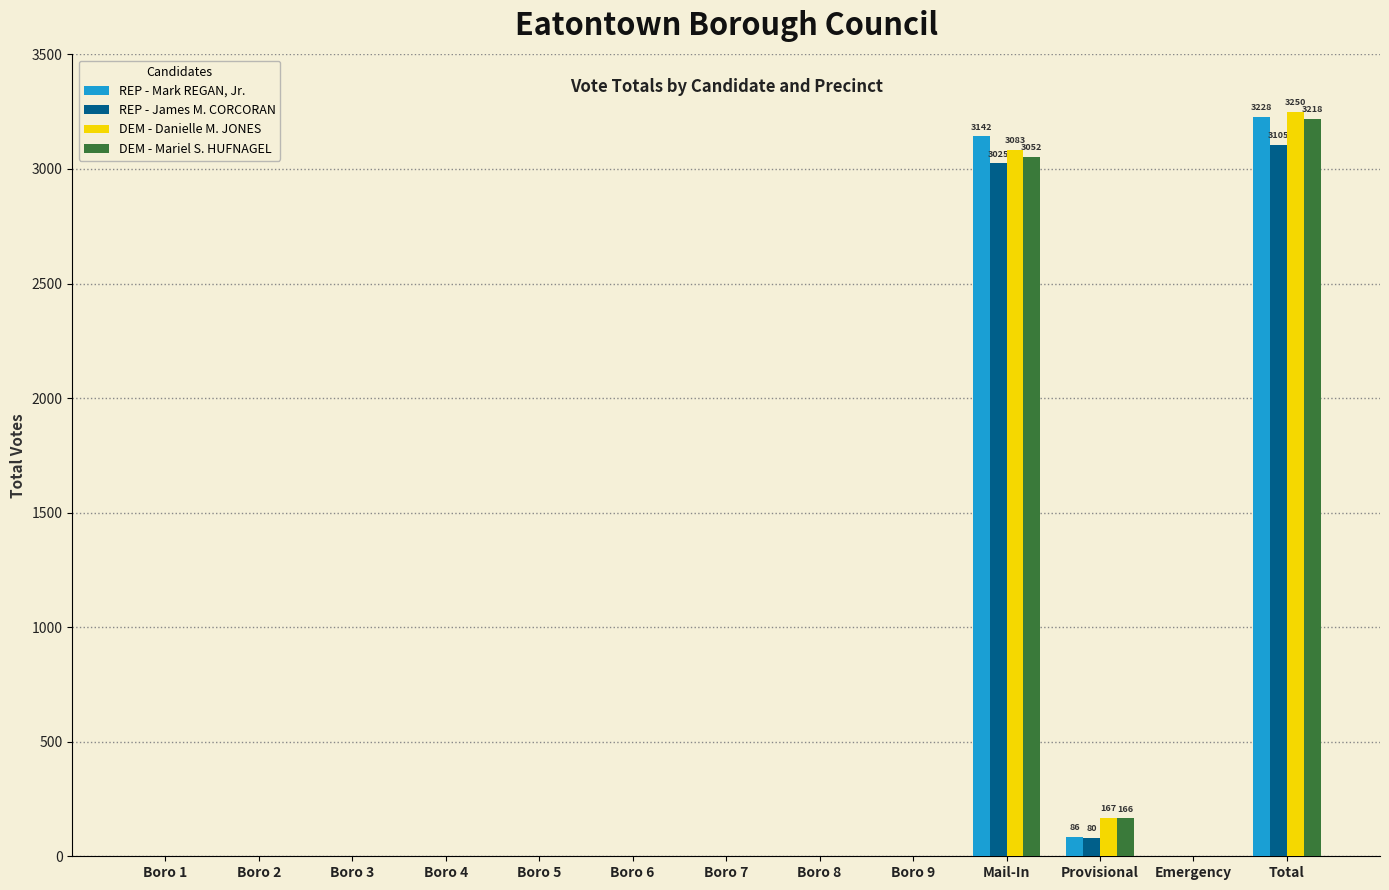

Which series has the largest range (max minus min)?

DEM - Danielle M. JONES